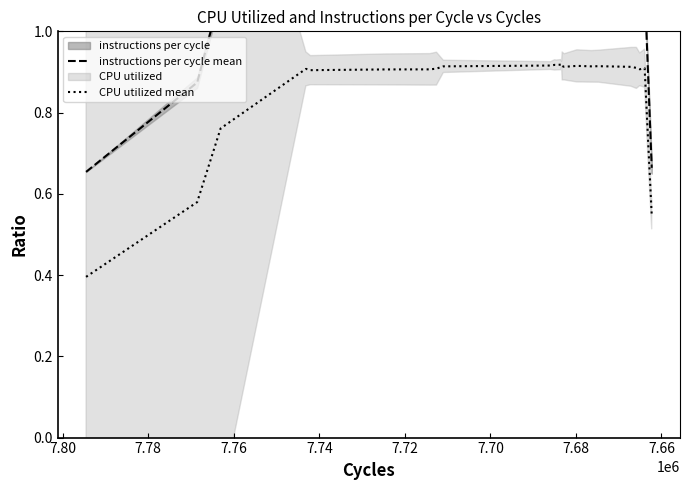

What is the difference between the maximum and minimum values in the CPU utilized mean series?

0.5